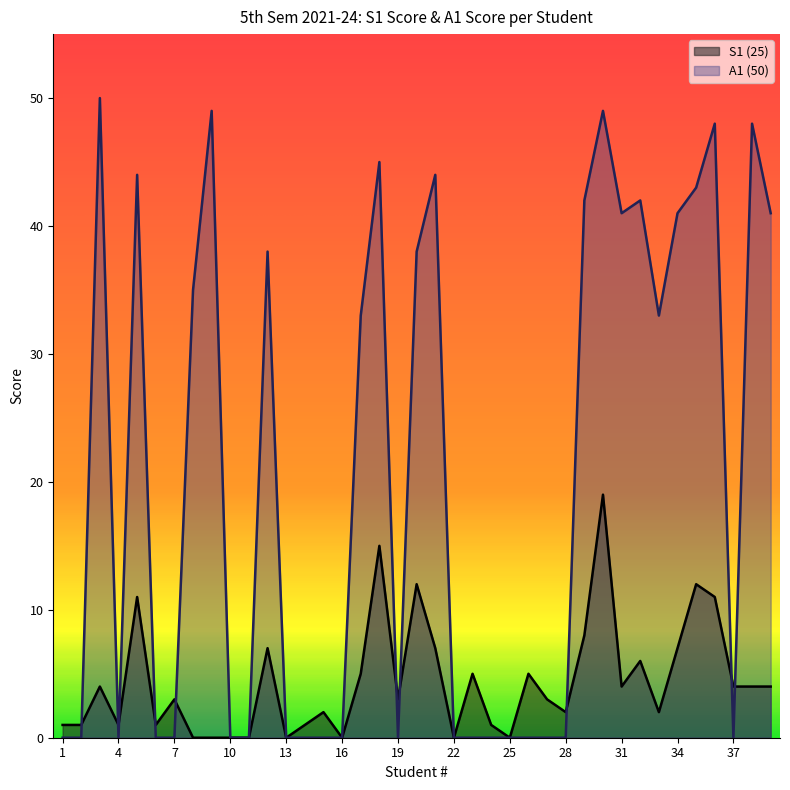

At how many categories does at least one series exceed 39?

14